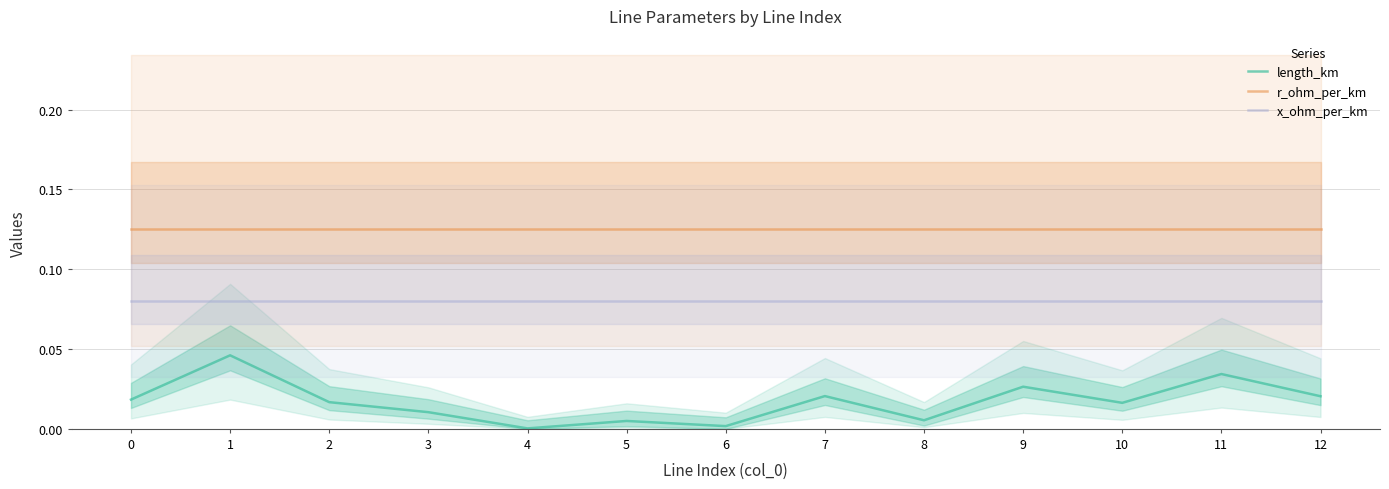

How many series are shown in this chart?

3